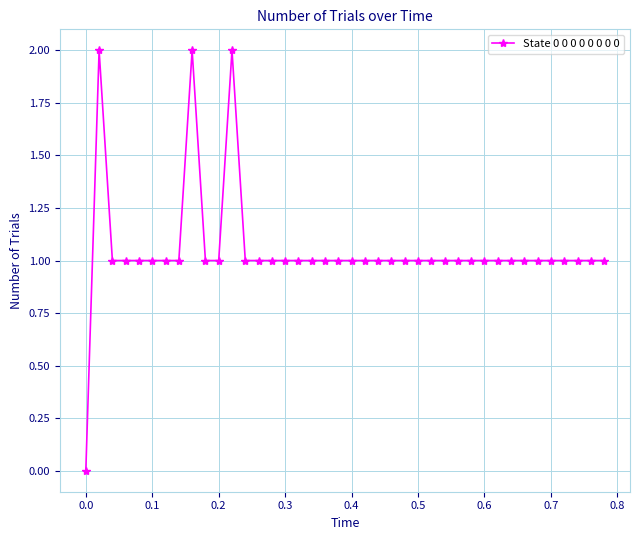

How many lines are shown in the chart?

1